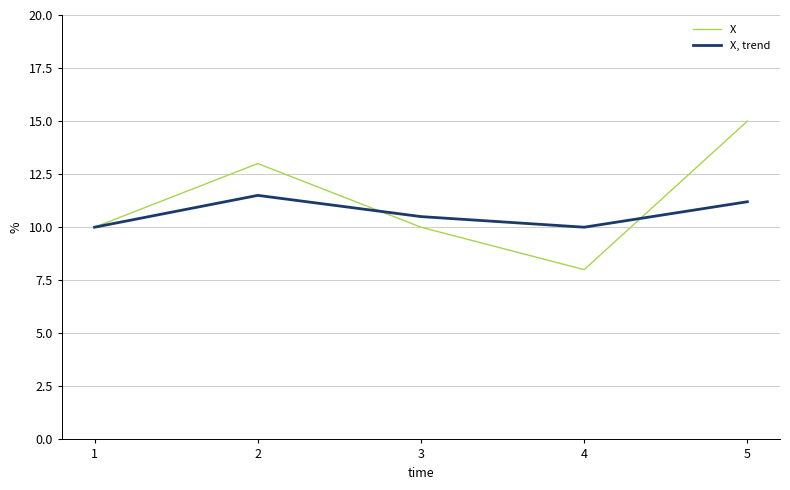

What is the maximum value for X?

15.0